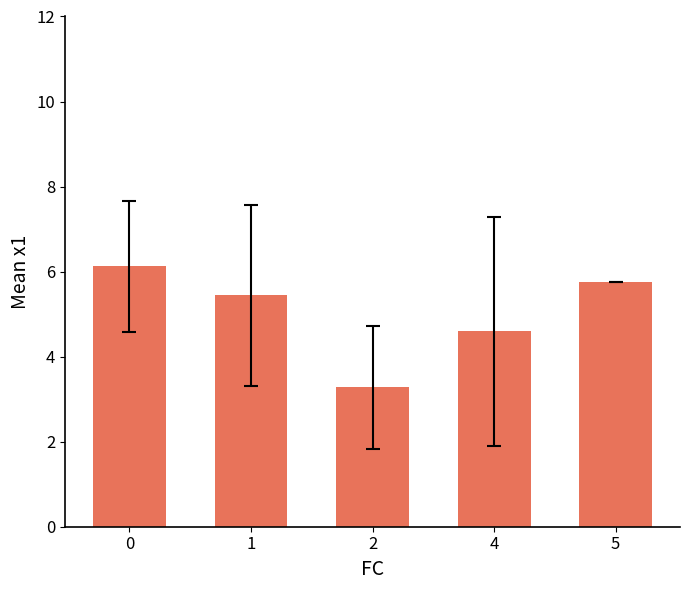

How many bars are there in total?

5